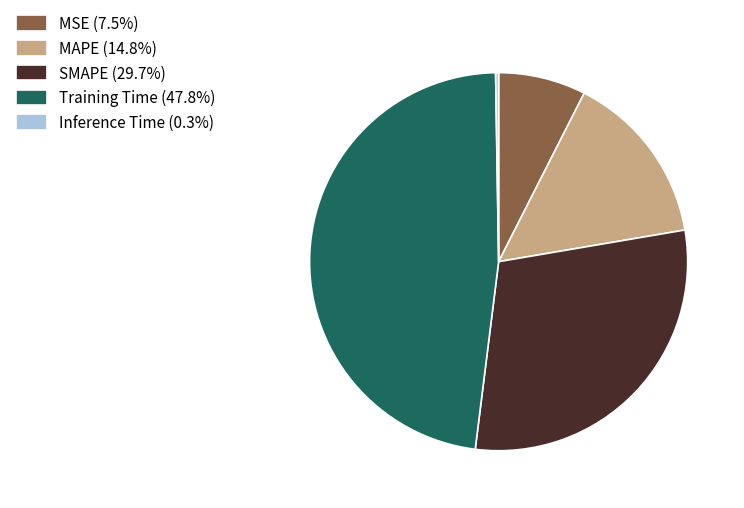

Do MSE (7.5%) and MAPE (14.8%) together represent more than half of the pie?

No